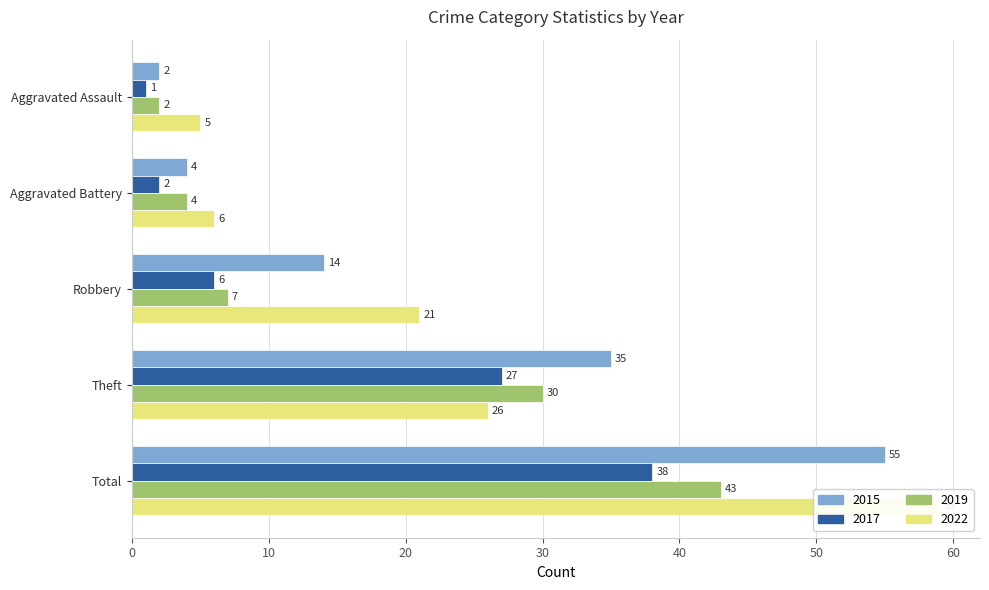

What is the difference between the maximum and minimum values in the 2019 series?

41